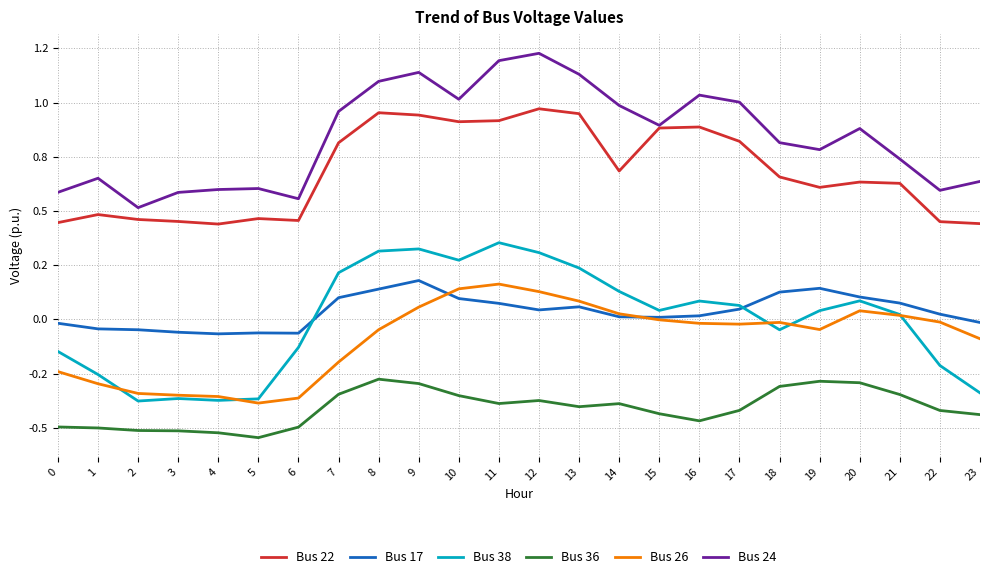

What are all the series names shown in the legend?

Bus 22, Bus 17, Bus 38, Bus 36, Bus 26, Bus 24